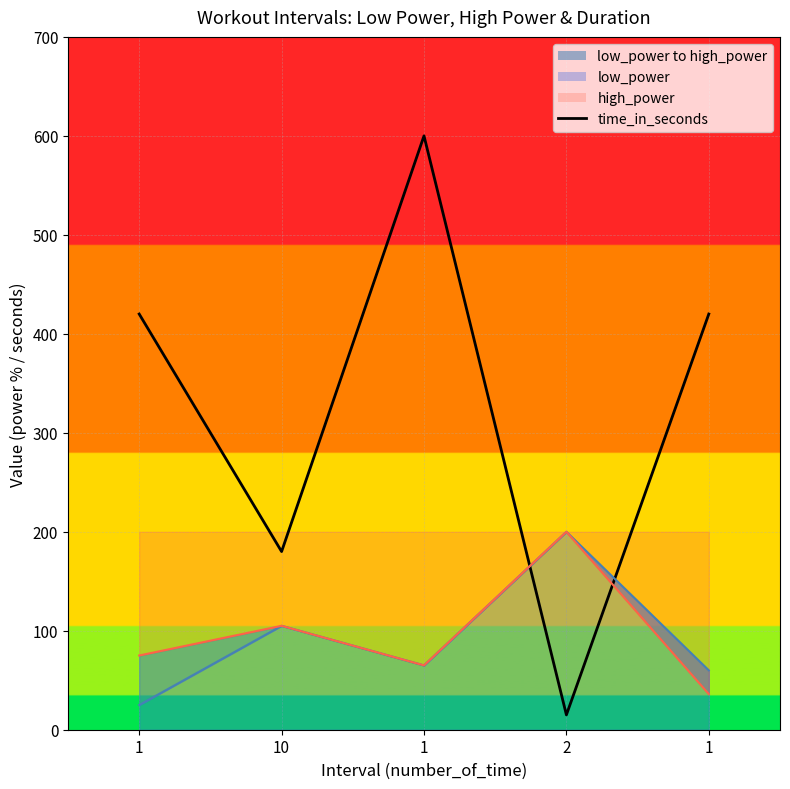

List the labels in order of value, largest first.

1, 1, 1, 10, 2